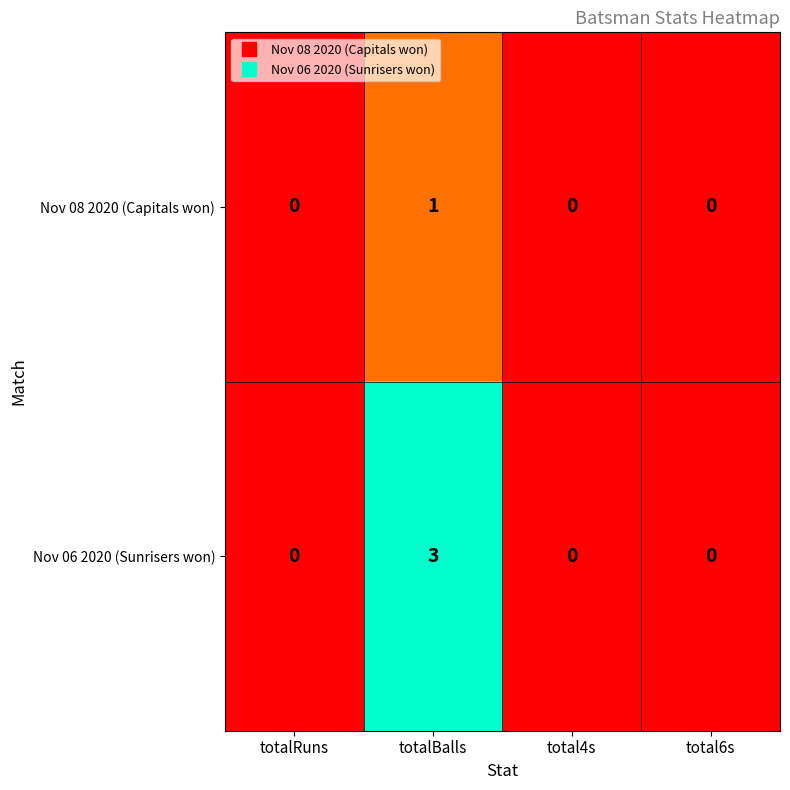

Rank the series by their average value, from highest to lowest.

Nov 06 2020 (Sunrisers won), Nov 08 2020 (Capitals won)